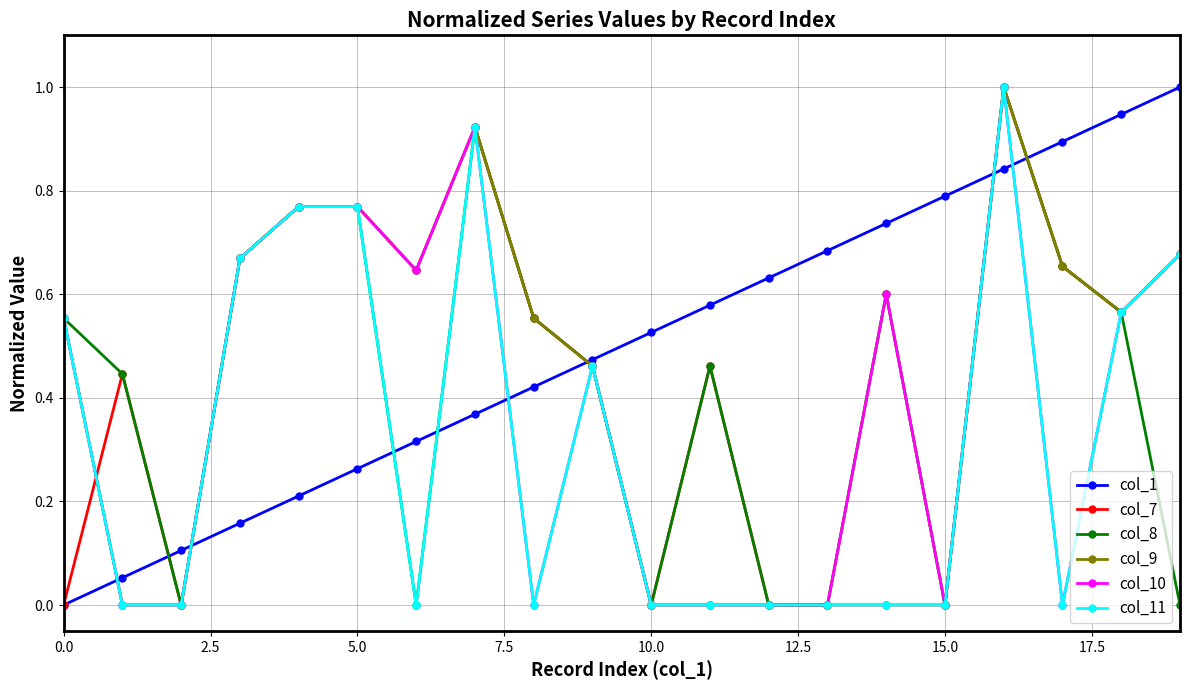

True or false: col_11 has more than 0 interior local peaks.

True